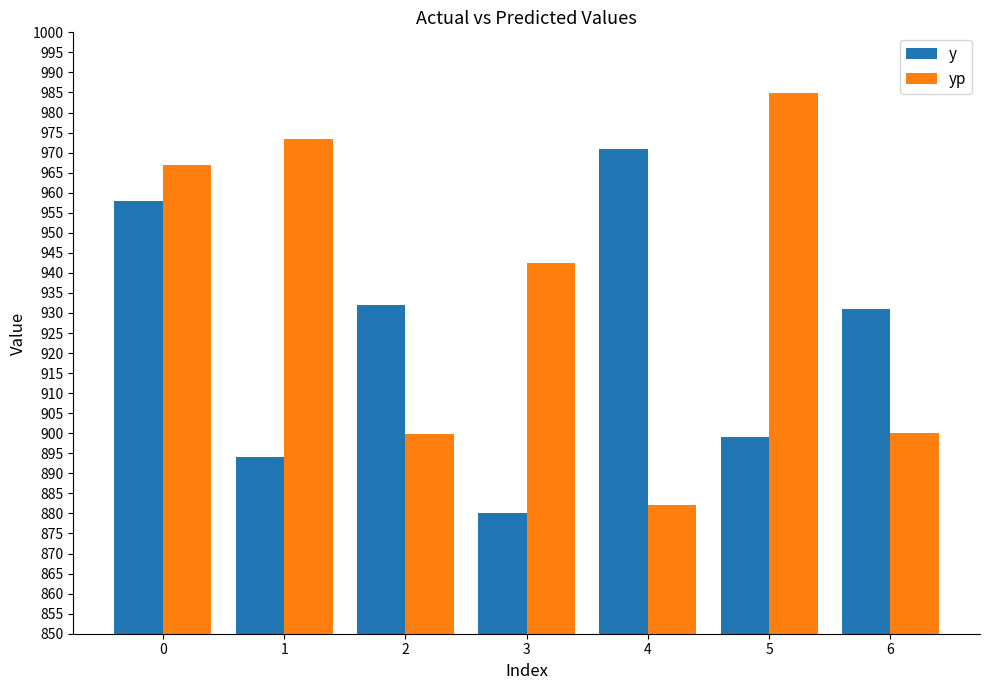

List the series in order of their peak value, highest first.

yp, y